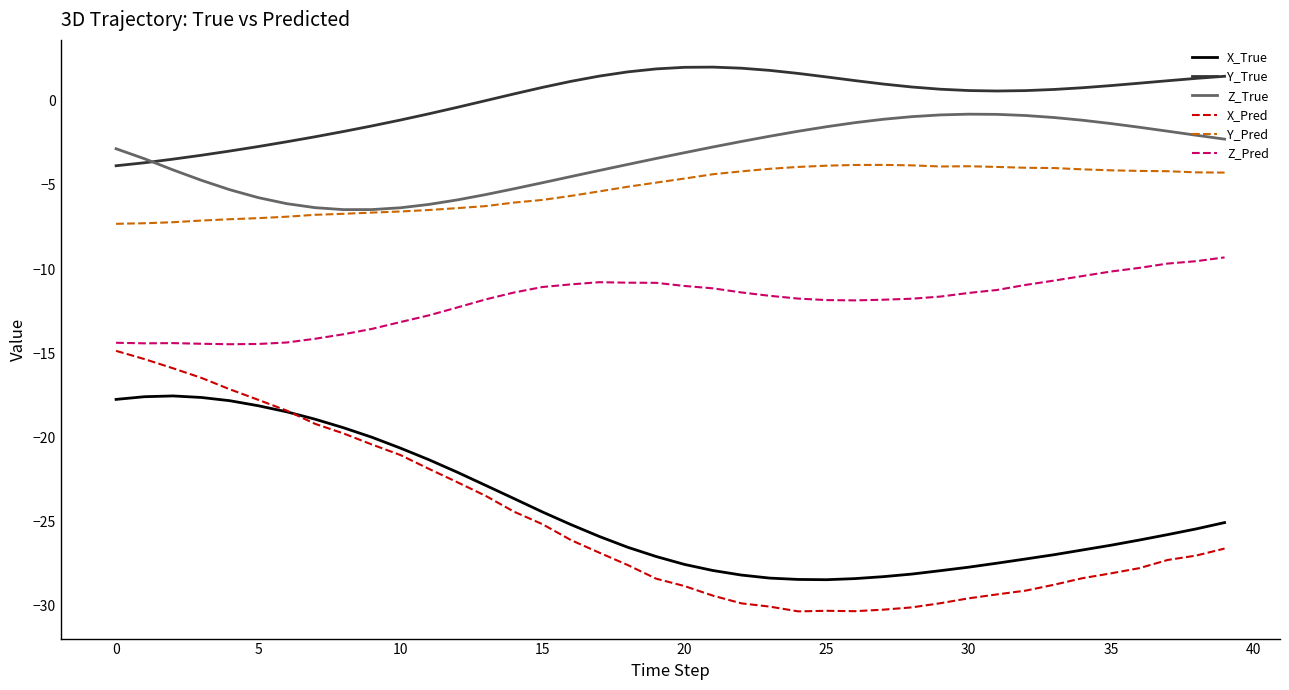

Which series has the largest total across all categories?

Y_True